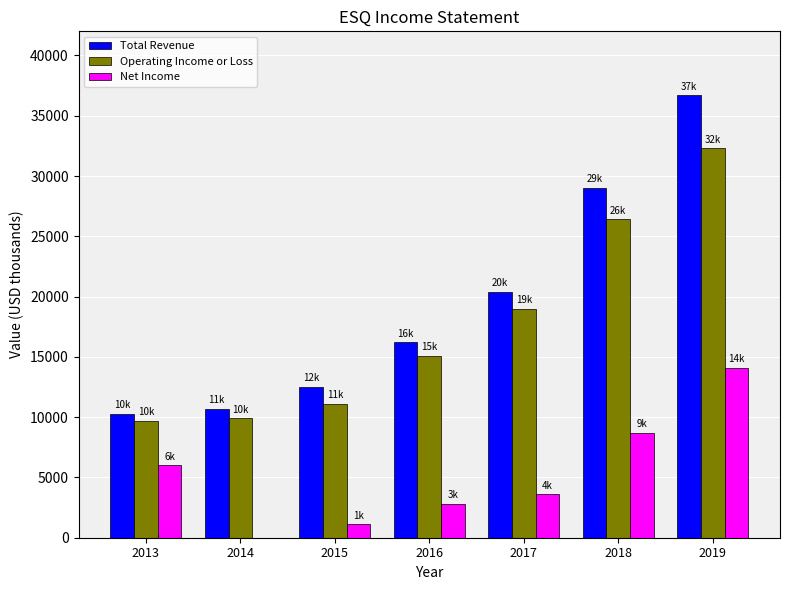

What is the maximum value shown in the chart?

36700